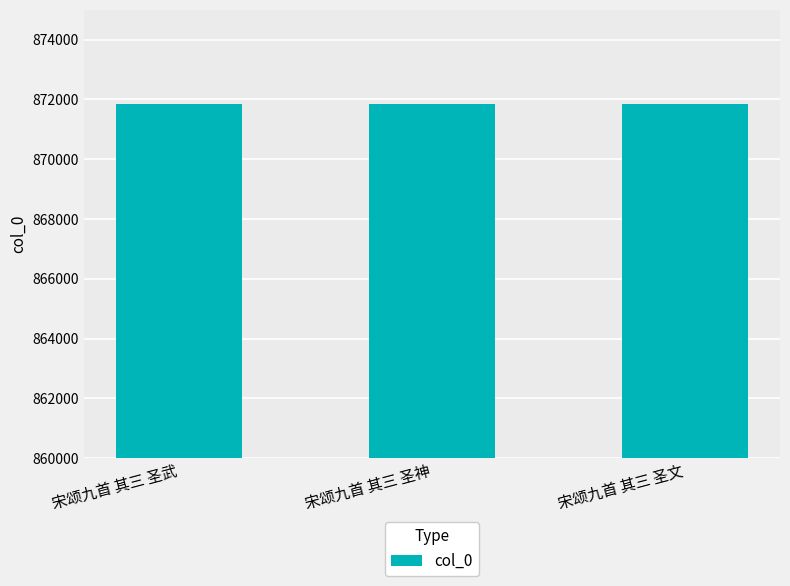

Read the value at 宋颂九首 其三 圣神.

871844